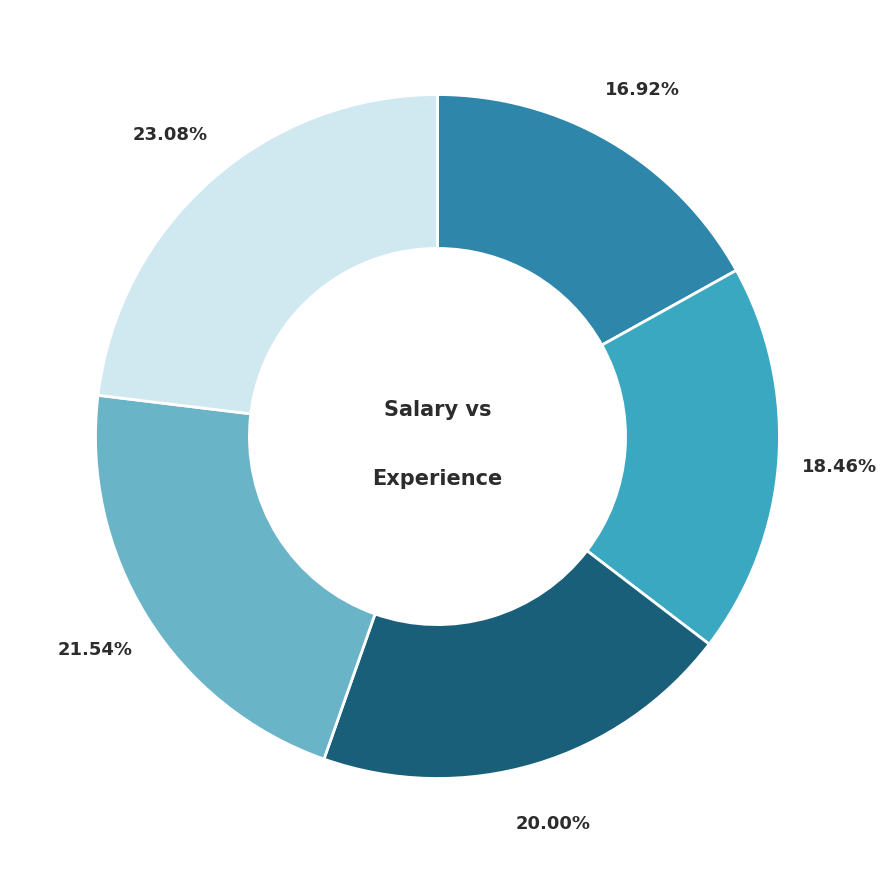

How many segments does this pie chart have?

5